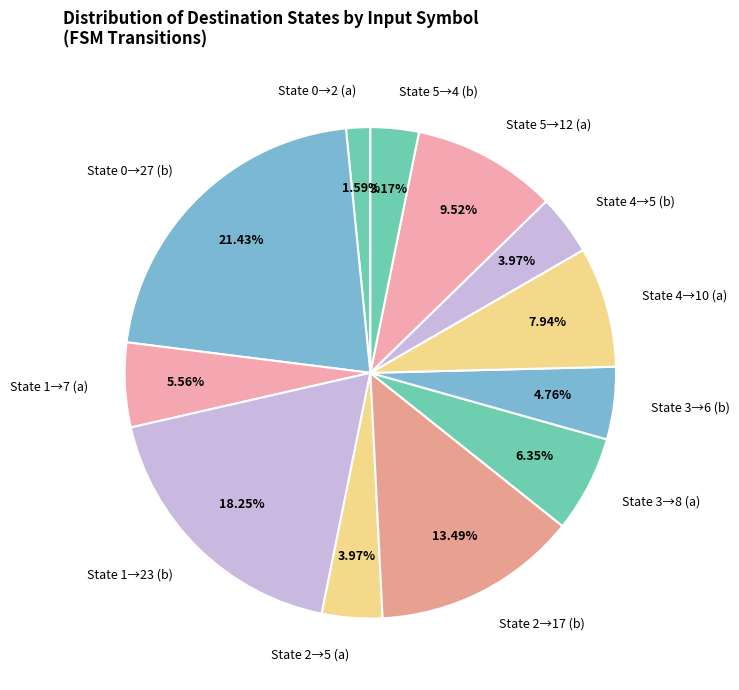

Does any single category account for the majority?

No